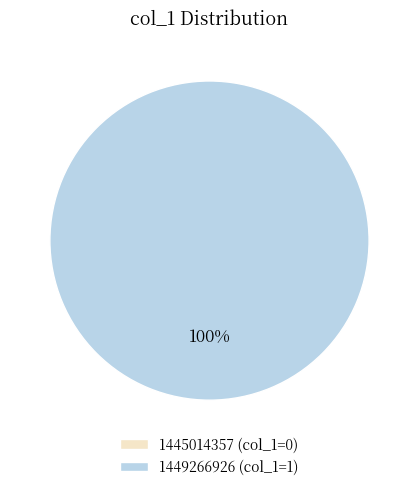

To the nearest percent, what is the combined percentage of 1445014357 and 1449266926?

100%